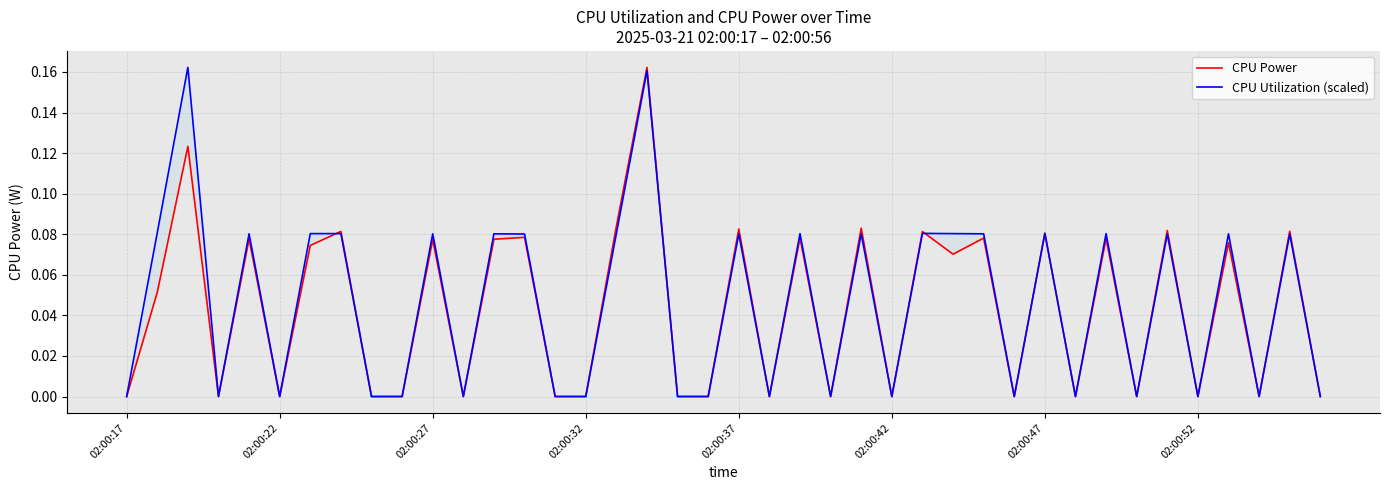

True or false: CPU Utilization (scaled) has a value of 0.0 at 02:00:27.

False